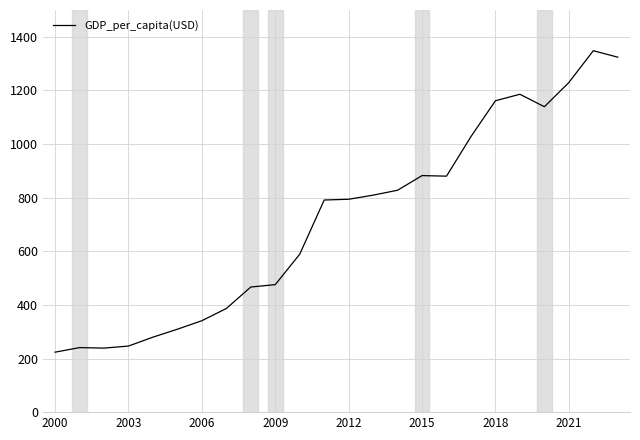

What is the maximum value shown in the chart?

1348.2